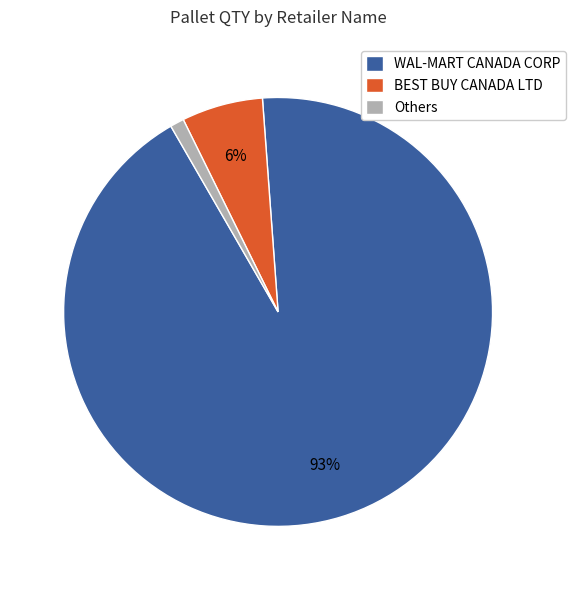

Which slice represents more than half of the pie?

WAL-MART CANADA CORP